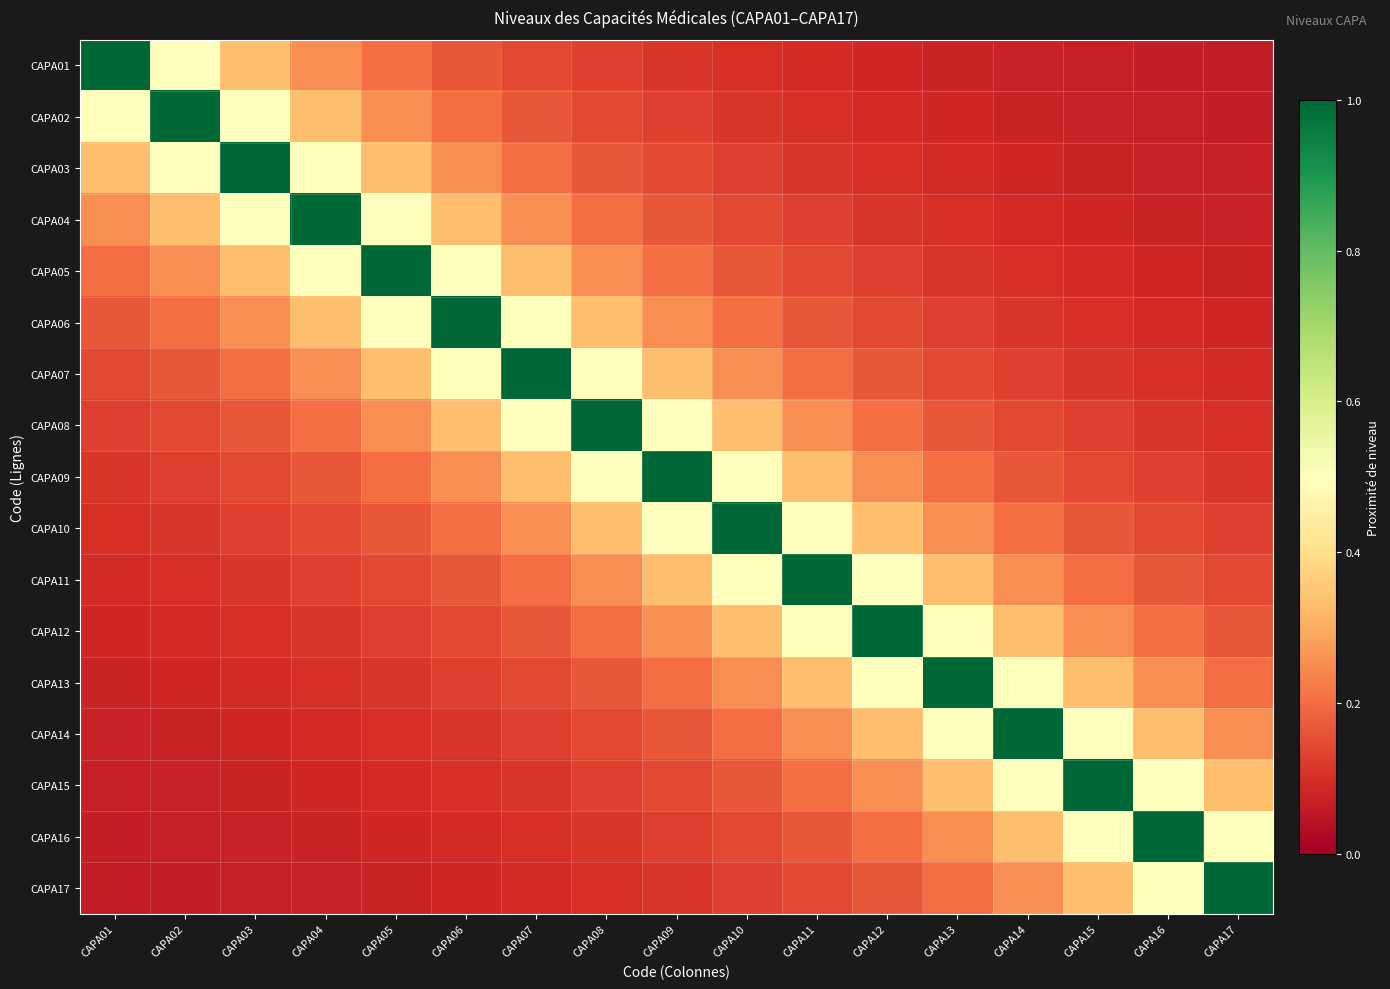

At which category does the chart reach its minimum across all series?

CAPA17